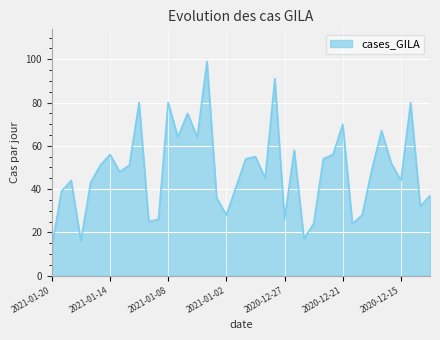

What is the greatest value displayed?

99